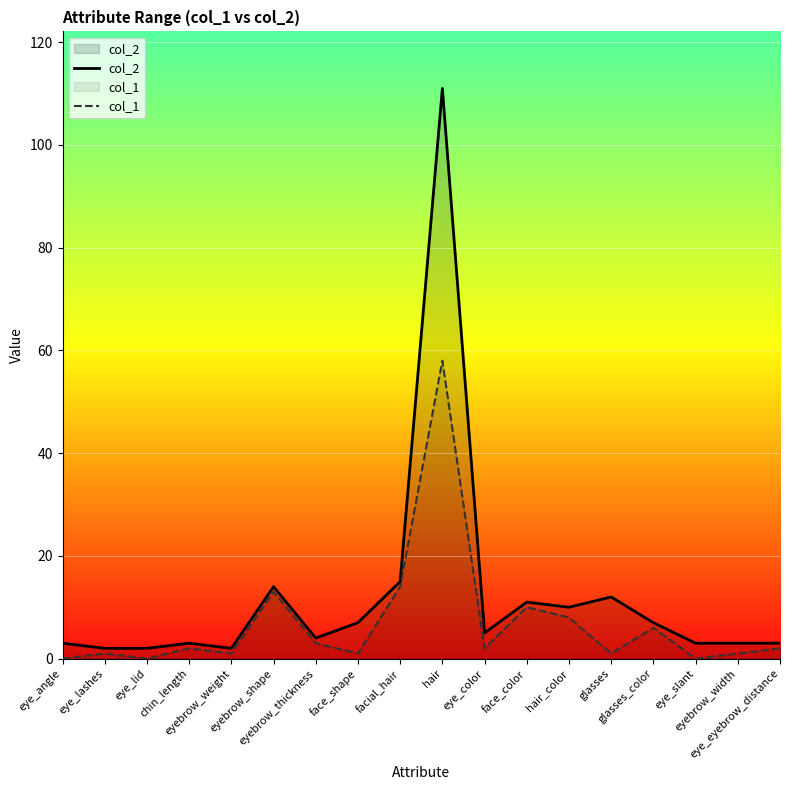

The value of col_1 at eyebrow_shape is 13. True or false?

True